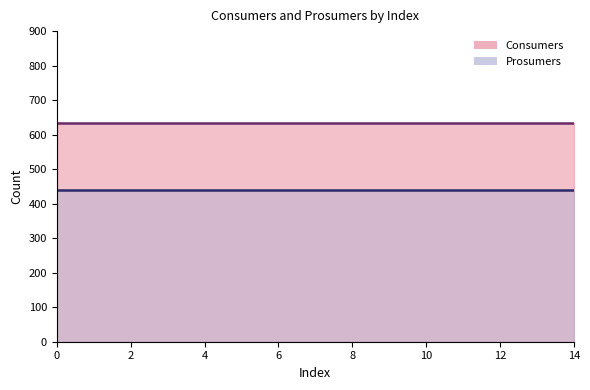

Reading left to right, list all the values displayed in this chart.

Consumers: 635	635	635	635	635	635	635	635	635	635	635	635	635	635	635
Prosumers: 440	440	440	440	440	440	440	440	440	440	440	440	440	440	440